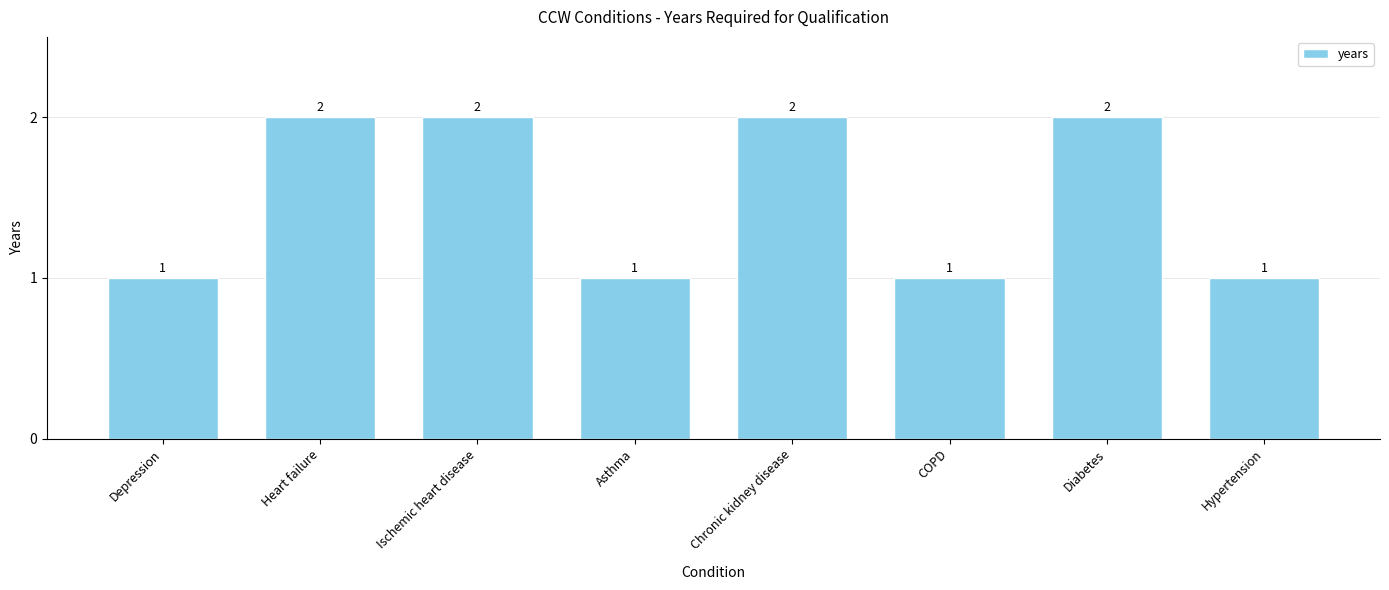

What position from the left is COPD?

6